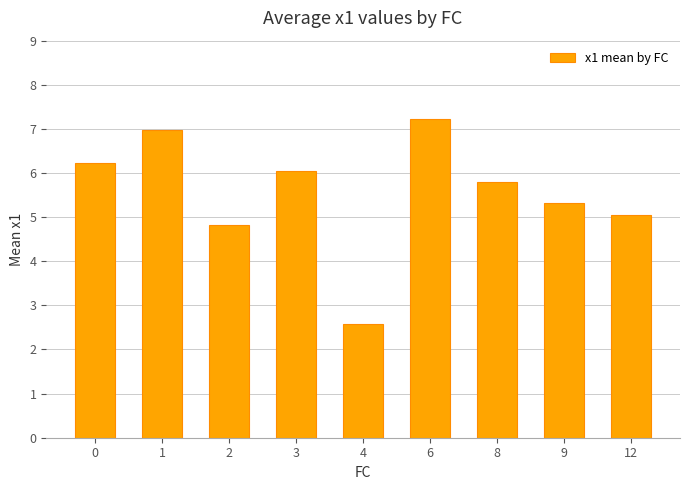

What is the difference between the maximum and minimum values?

4.6